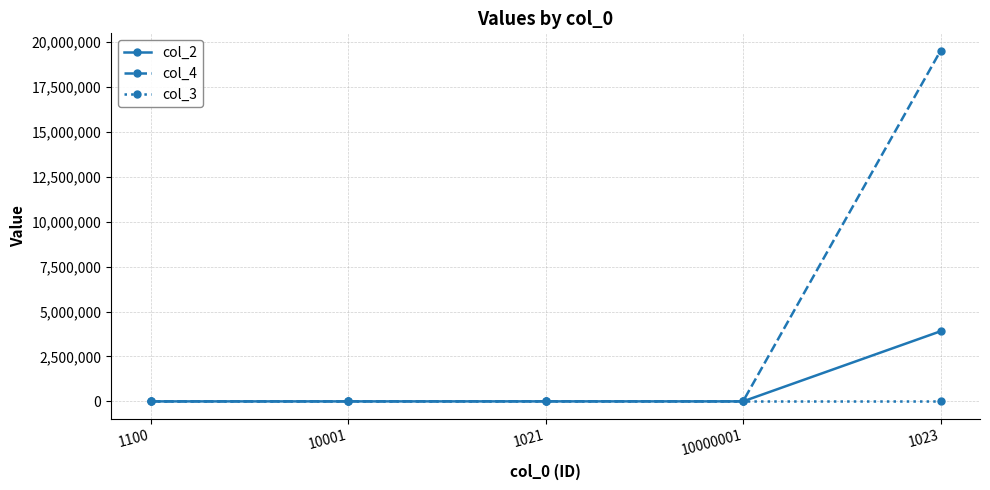

List the series in order of their overall mean, lowest first.

col_3, col_2, col_4